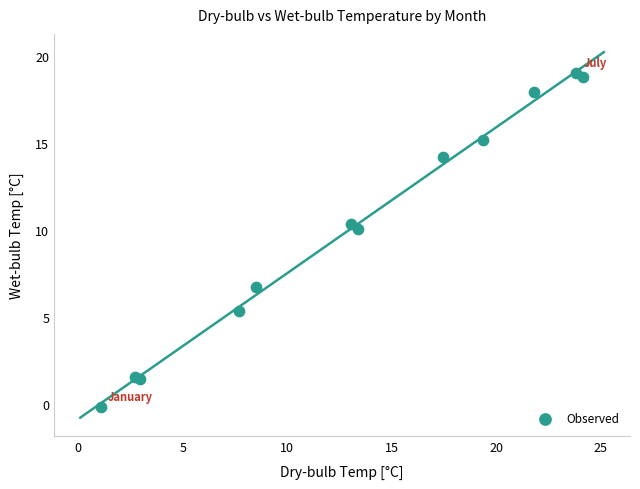

What Y value in the scatter plot is closest to 9?

10.1